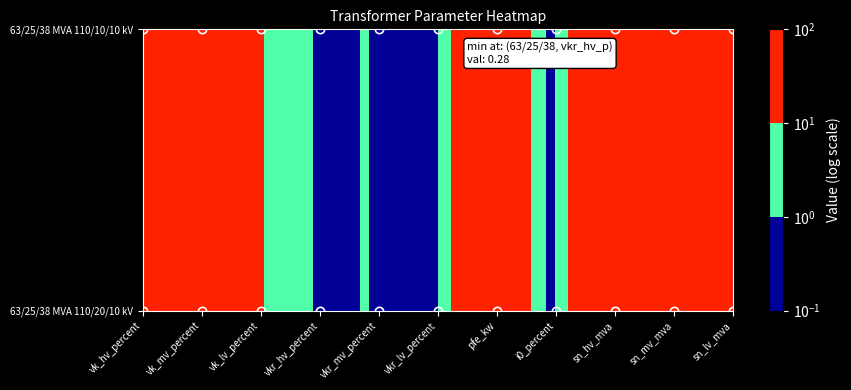

What is the total value across all series at sn_lv_mva?

76.0